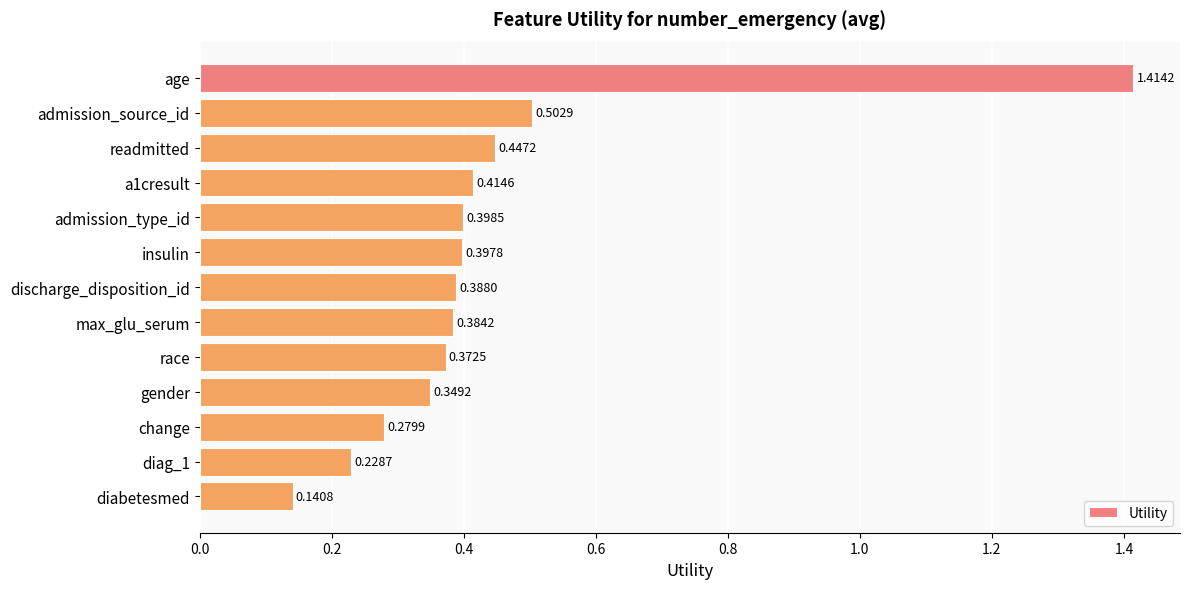

Which has a higher value, race or admission_source_id?

admission_source_id